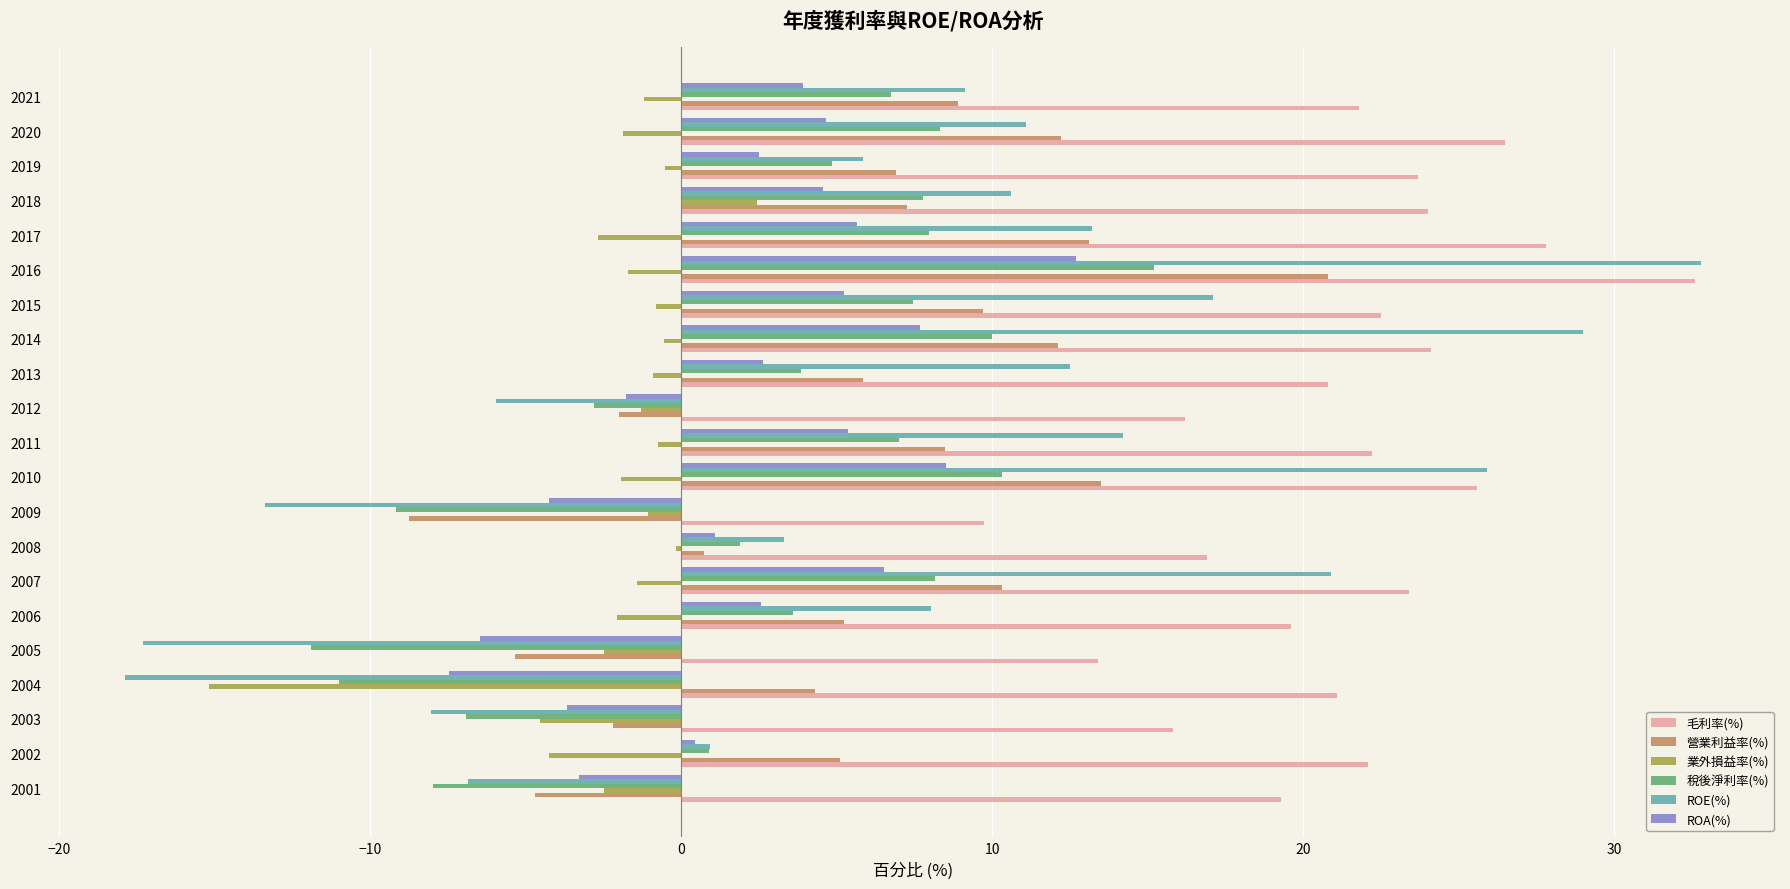

At which label is 營業利益率(%) closest to 6?

2013